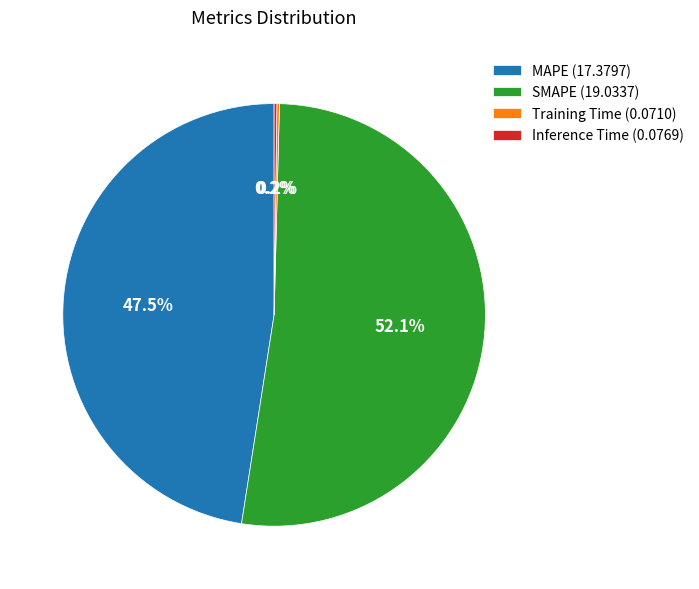

To the nearest percent, what is the average slice percentage?

25%